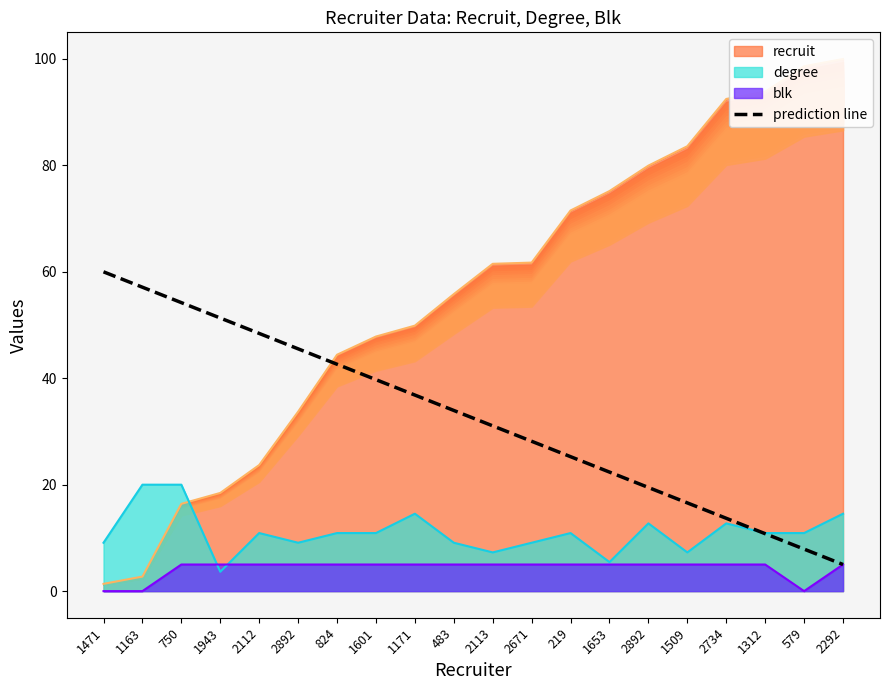

Rank the categories by value from highest to lowest.

1471, 1163, 750, 1943, 2112, 2892, 824, 1601, 1171, 483, 2113, 2671, 219, 1653, 2892, 1509, 2734, 1312, 579, 2292